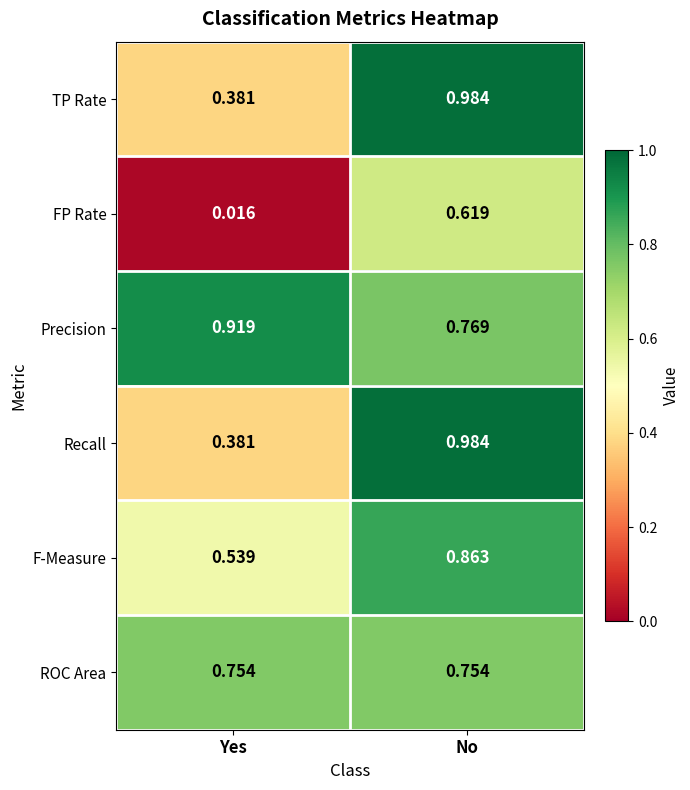

At which label does F-Measure reach its minimum?

Yes